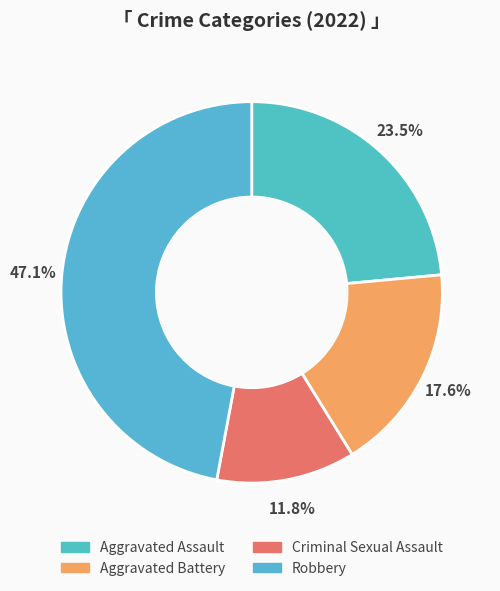

The Aggravated Assault slice represents 36% of the pie. True or false?

False